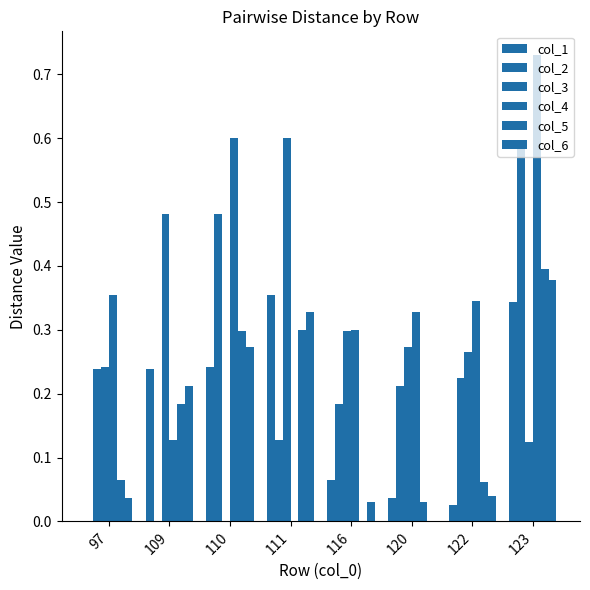

Reading left to right, extract all data points from this chart.

col_1: 0.0	0.2	0.2	0.4	0.1	0.0	0.0	0.3
col_2: 0.2	0.0	0.5	0.1	0.2	0.2	0.2	0.6
col_3: 0.2	0.5	0.0	0.6	0.3	0.3	0.3	0.1
col_4: 0.4	0.1	0.6	0.0	0.3	0.3	0.3	0.7
col_5: 0.1	0.2	0.3	0.3	0.0	0.0	0.1	0.4
col_6: 0.0	0.2	0.3	0.3	0.0	0.0	0.0	0.4